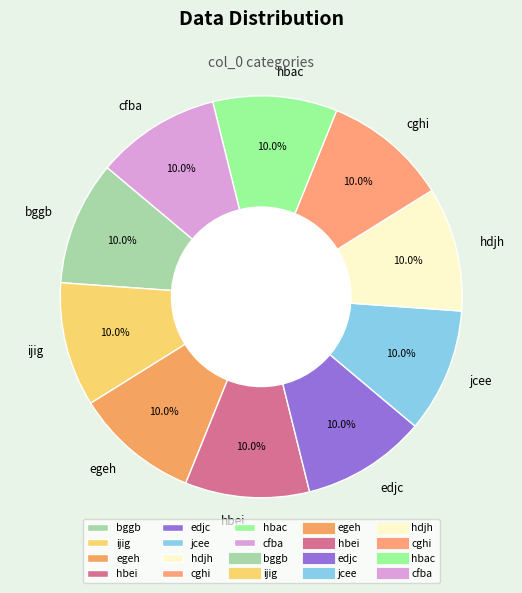

Is the sum of hbei and ijig greater than half?

No